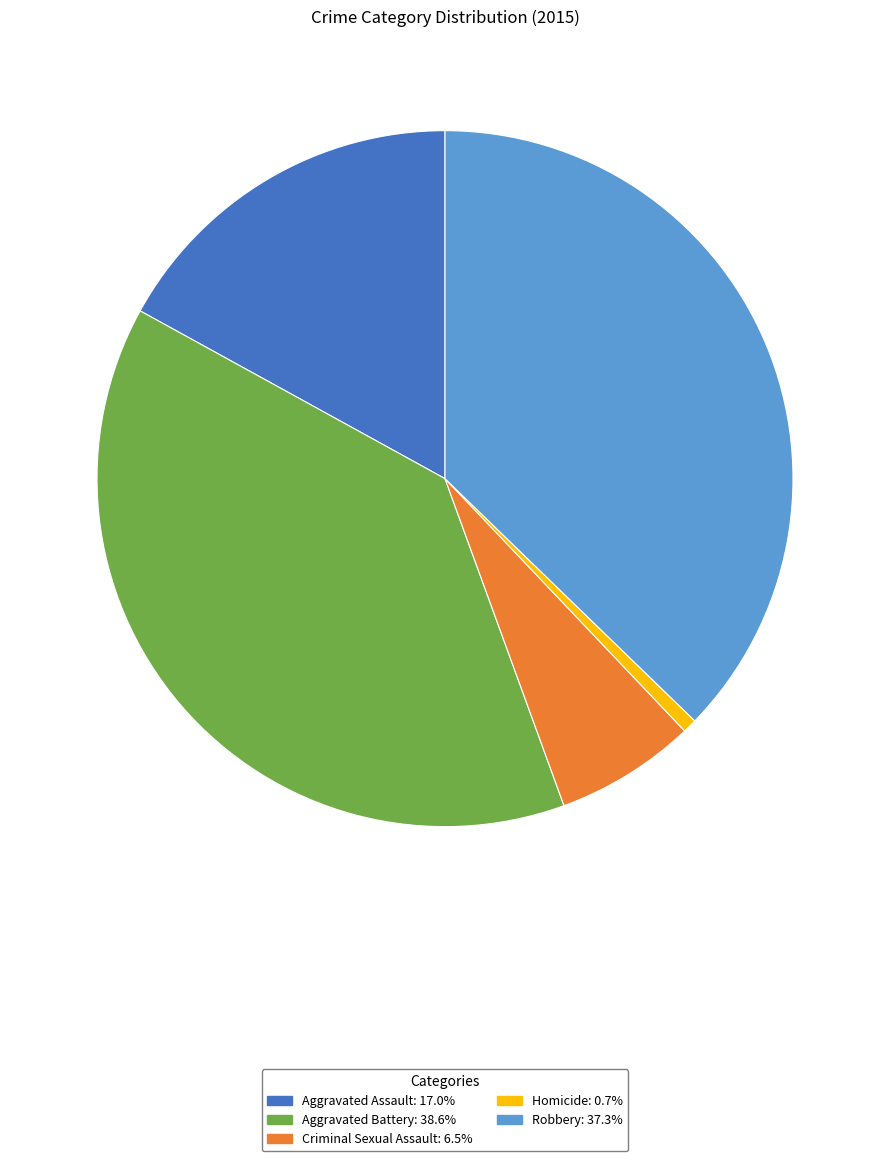

Combined, do Homicide and Criminal Sexual Assault account for over 50%?

No